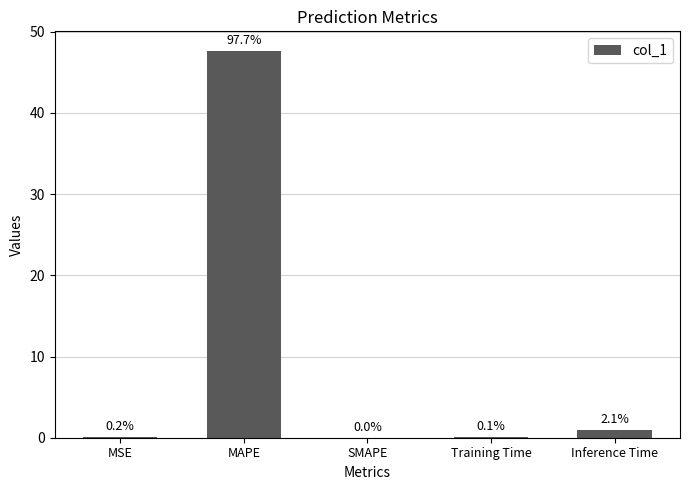

The chart shows a value of 47.7 at MAPE. True or false?

True